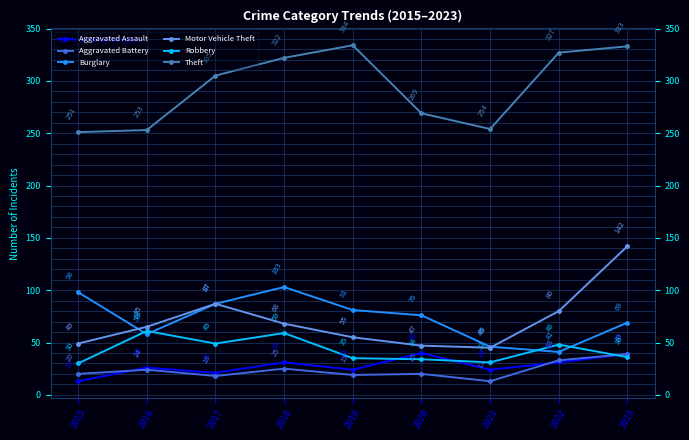

In Burglary, how many points are lower than both neighbors (excluding endpoints)?

2